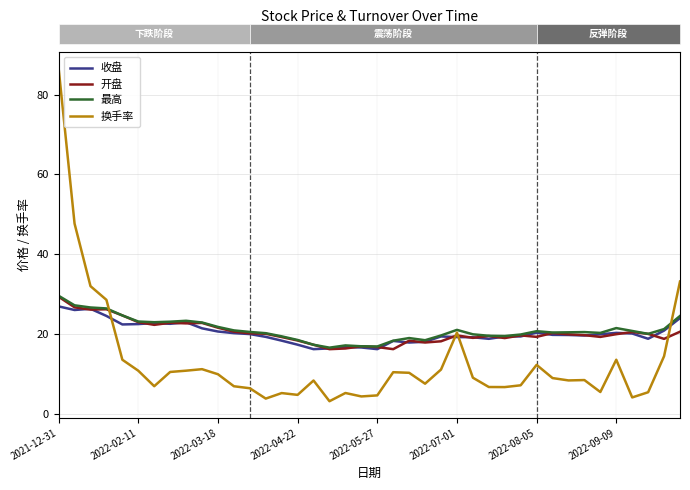

What is the maximum value for 换手率?

86.6